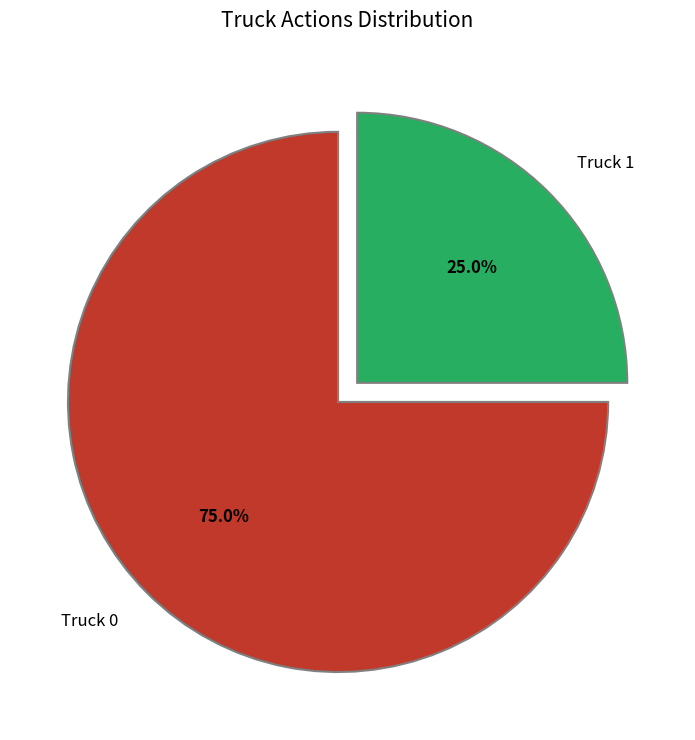

What percentage is the Truck 1 slice, to the nearest percent?

25%